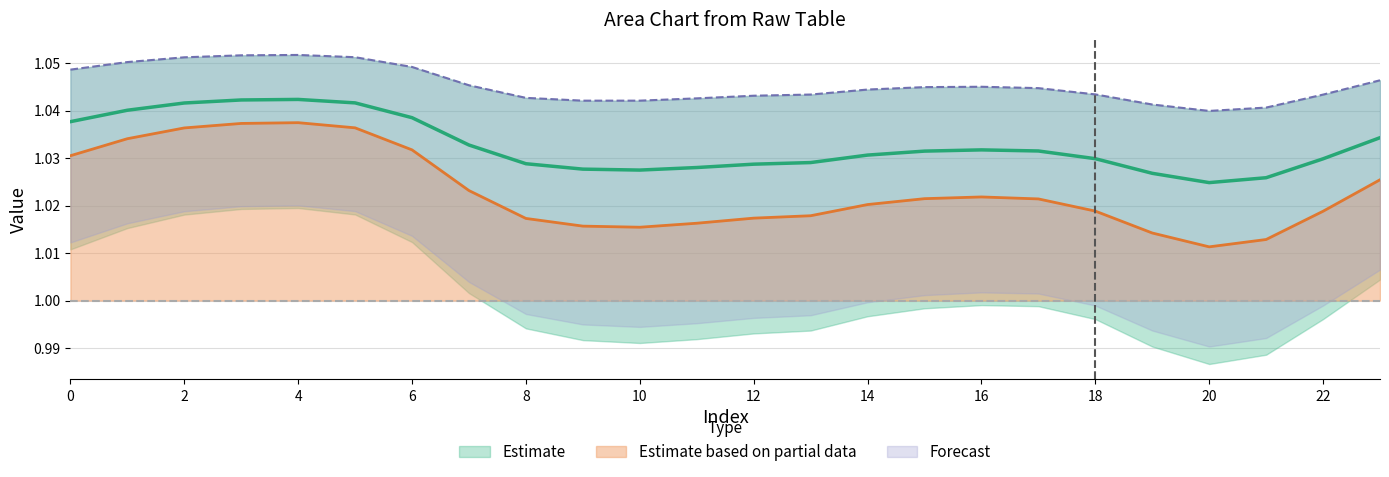

Where is Estimate based on partial data nearest to the value 1?

20